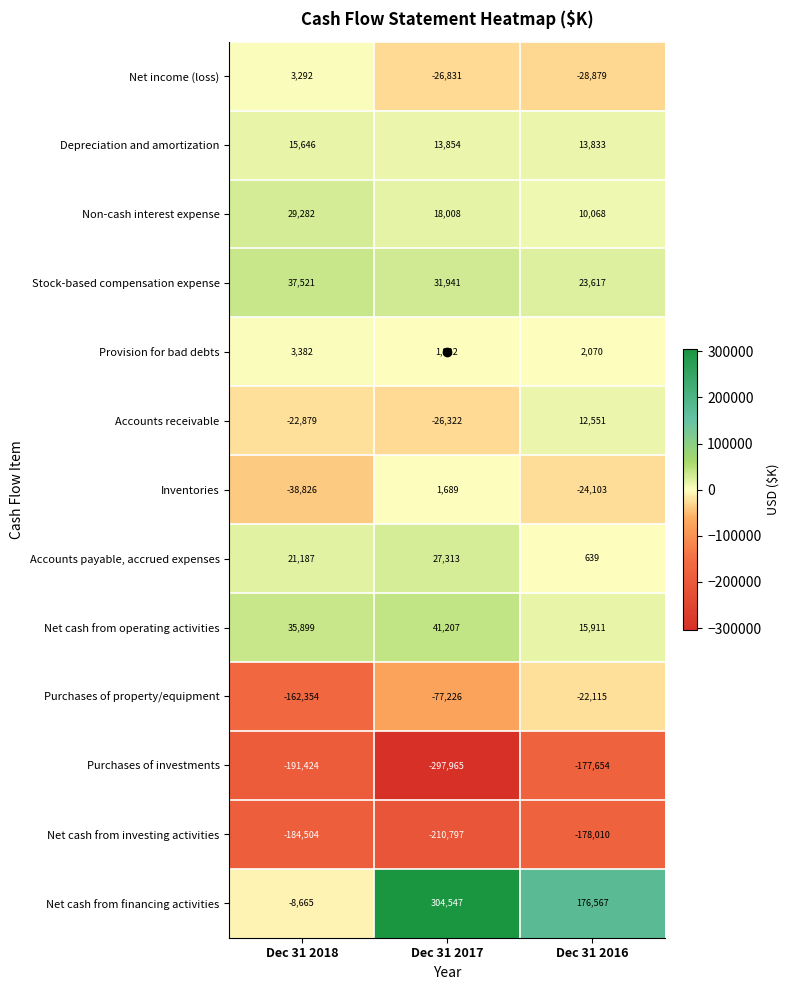

What is the average value of the Purchases of property/equipment series?

-87232